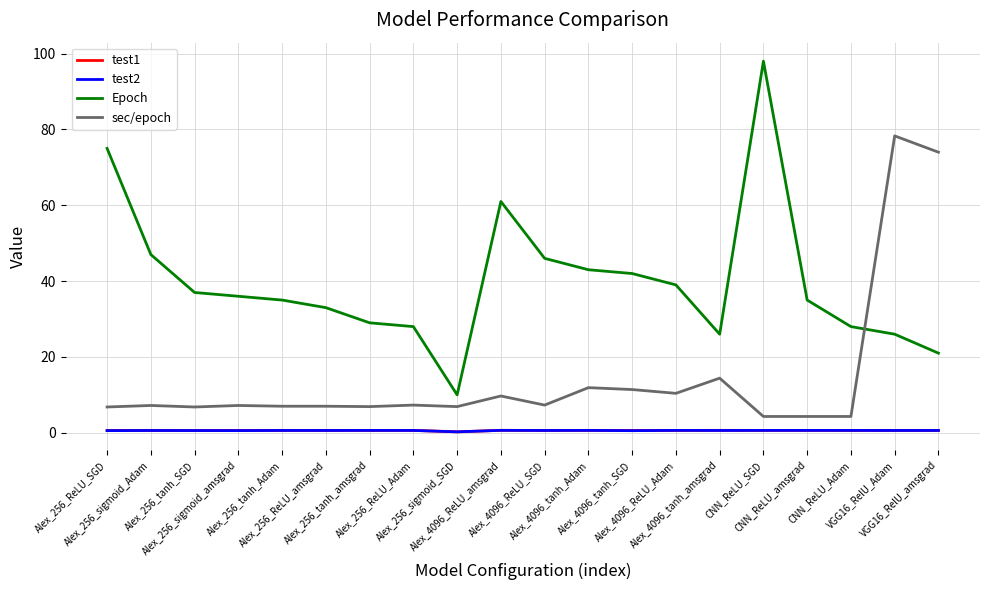

At which label does Epoch first exceed 36?

Alex_256_ReLU_SGD